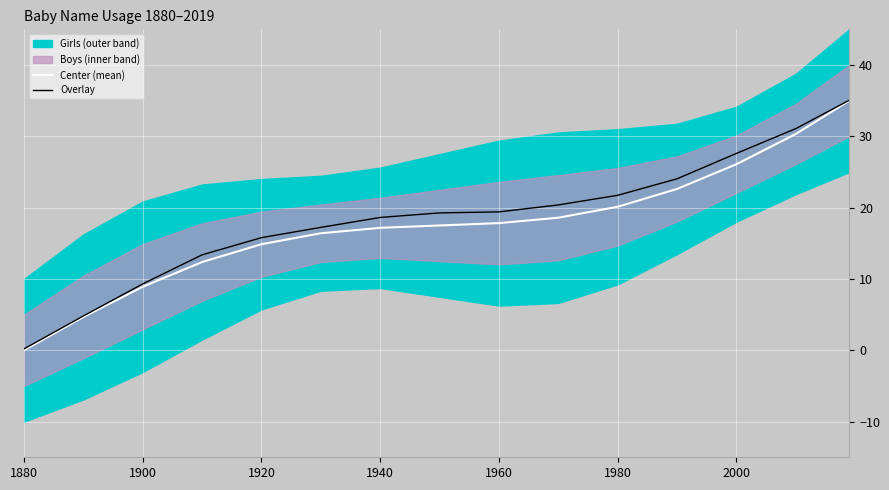

At which label does Overlay reach its minimum?

1880